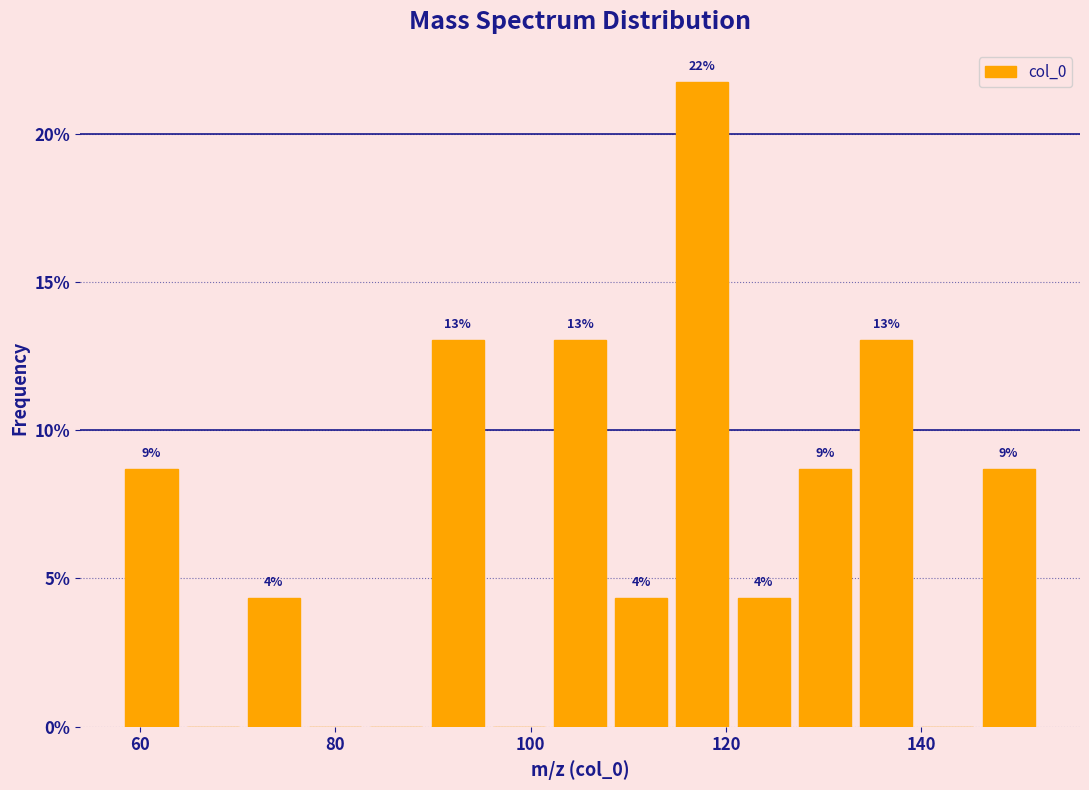

Read against the x-axis, roughly where is the centre of the tallest bar?

118